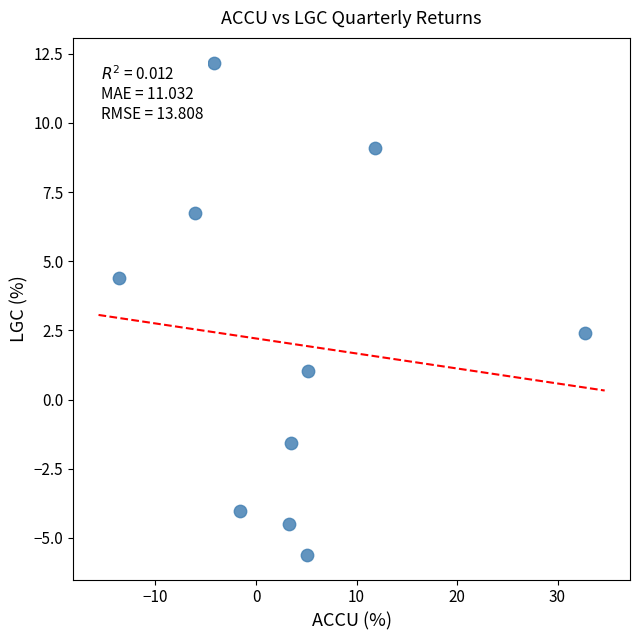

What Y value in the scatter plot is closest to 3?

2.4